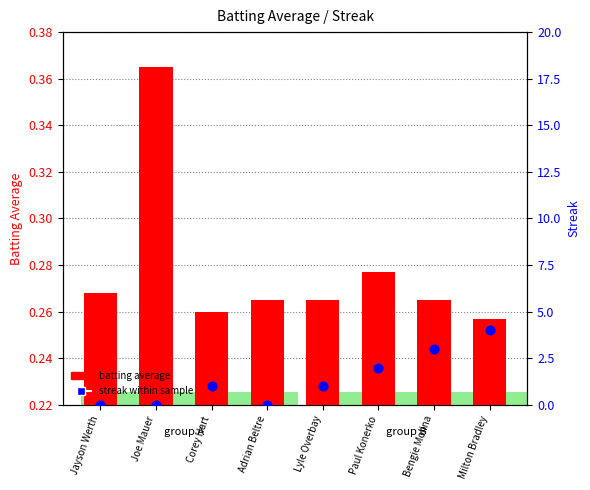

What is the total value across all series at Bengie Molina?

3.3